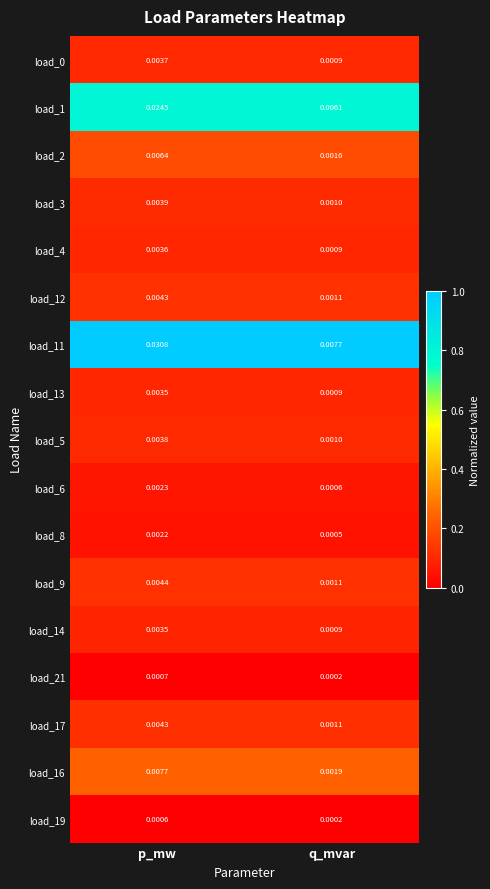

Is the value of load_3 at p_mw greater than the value of load_0 at q_mvar?

Yes